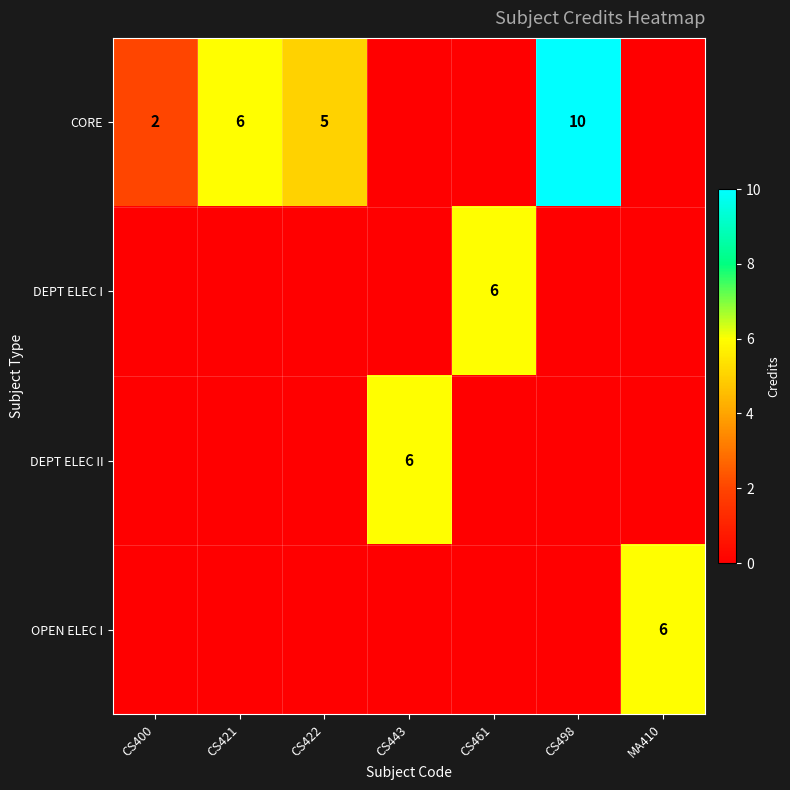

True or false: OPEN ELEC I has a value of 2 at MA410.

False